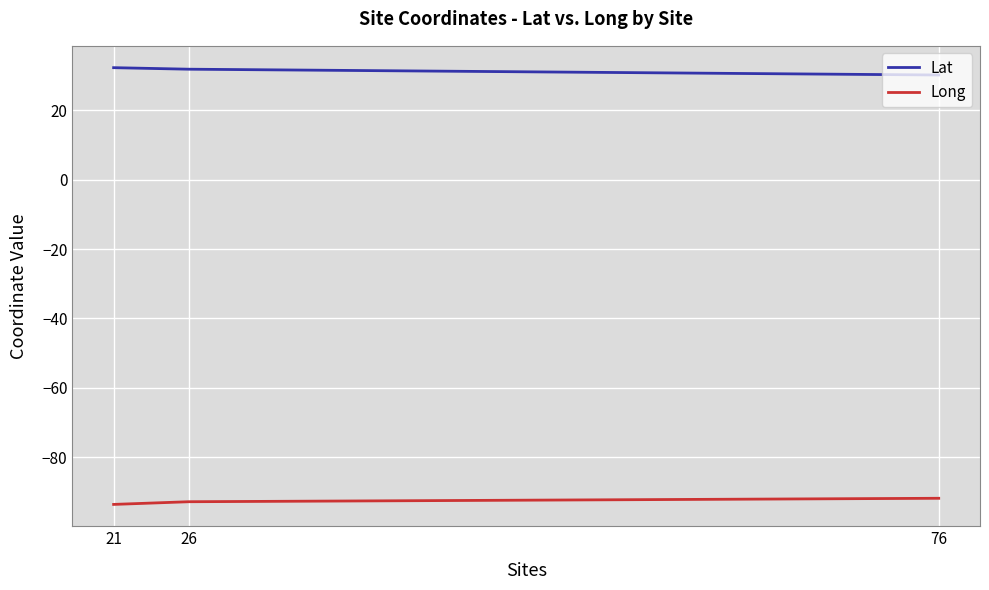

What is the average value of the Long series?

-92.8